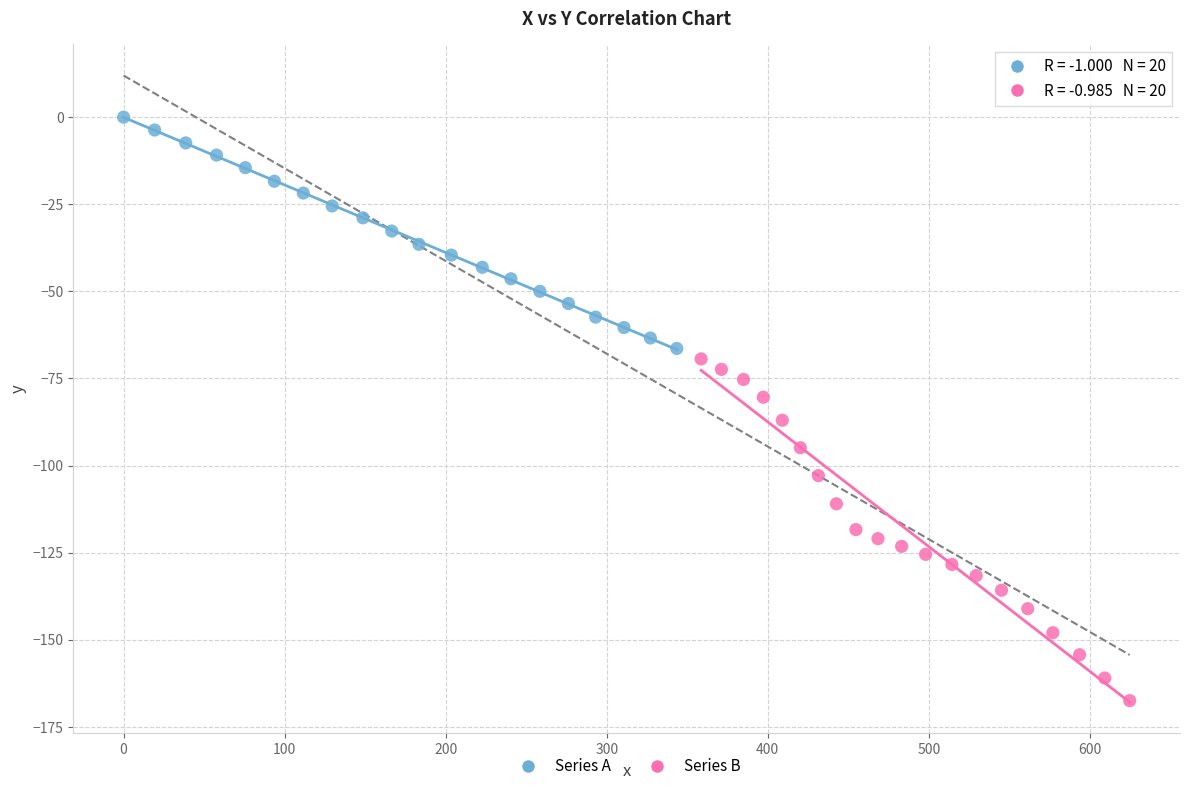

Which series contains the highest Y value?

Series A